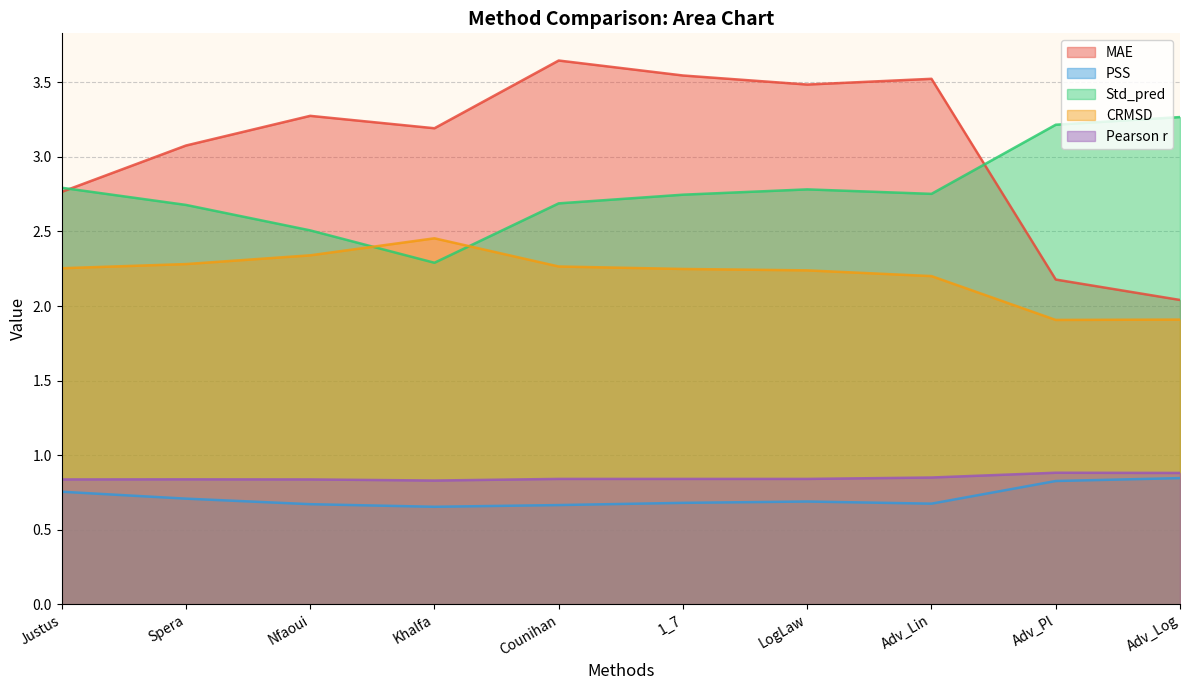

Is it true that Pearson r equals 1.4 at LogLaw?

False